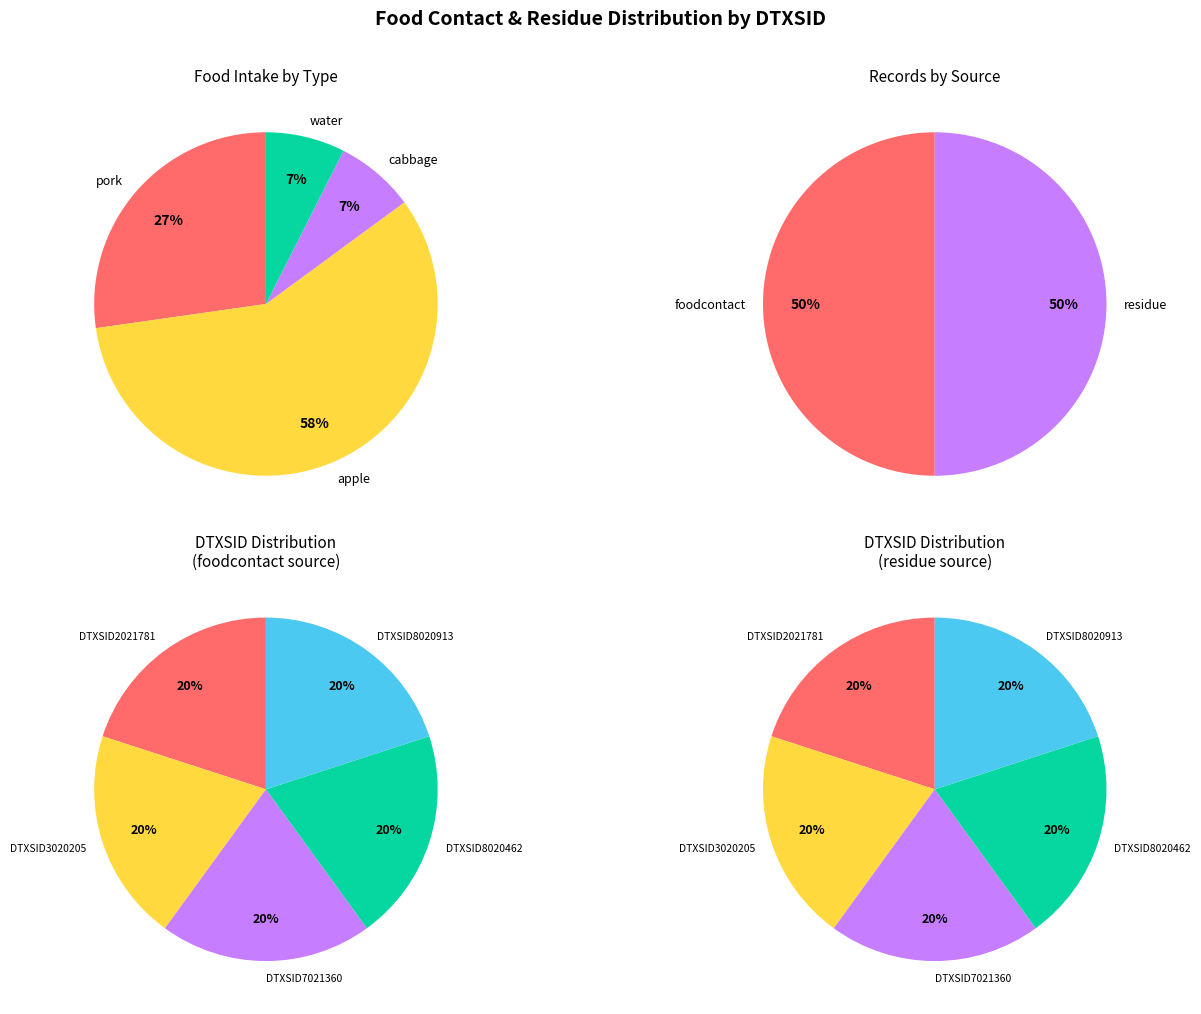

Is it true that DTXSID8020462 is 20% of the pie?

True